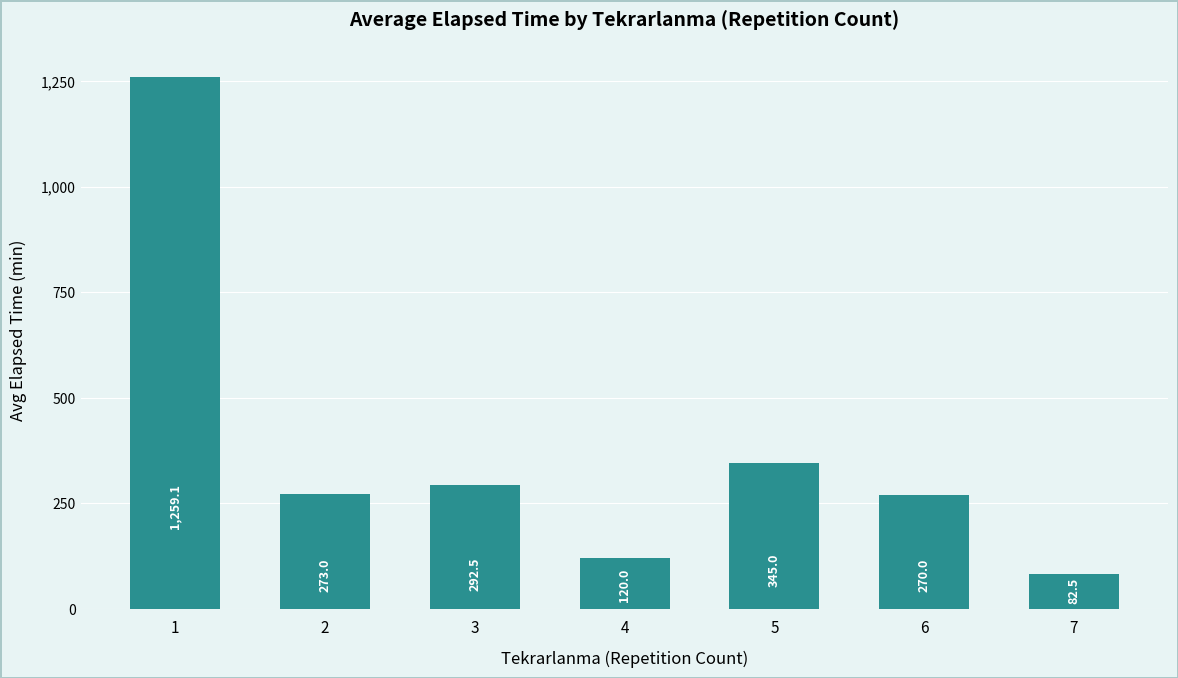

The value at 6 is 93.3. True or false?

False